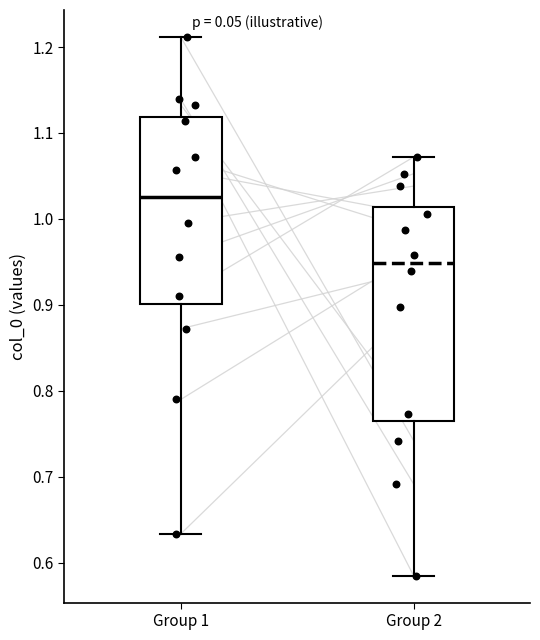

Which box has the highest median line?

Group 1